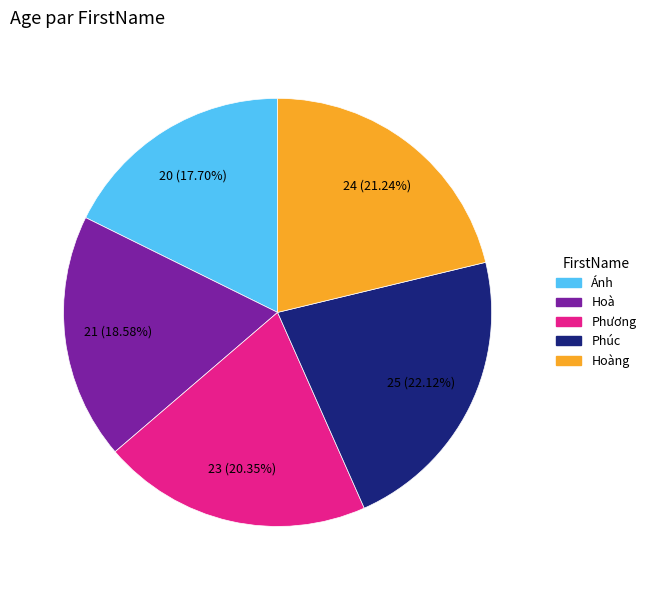

How many segments does this pie chart have?

5